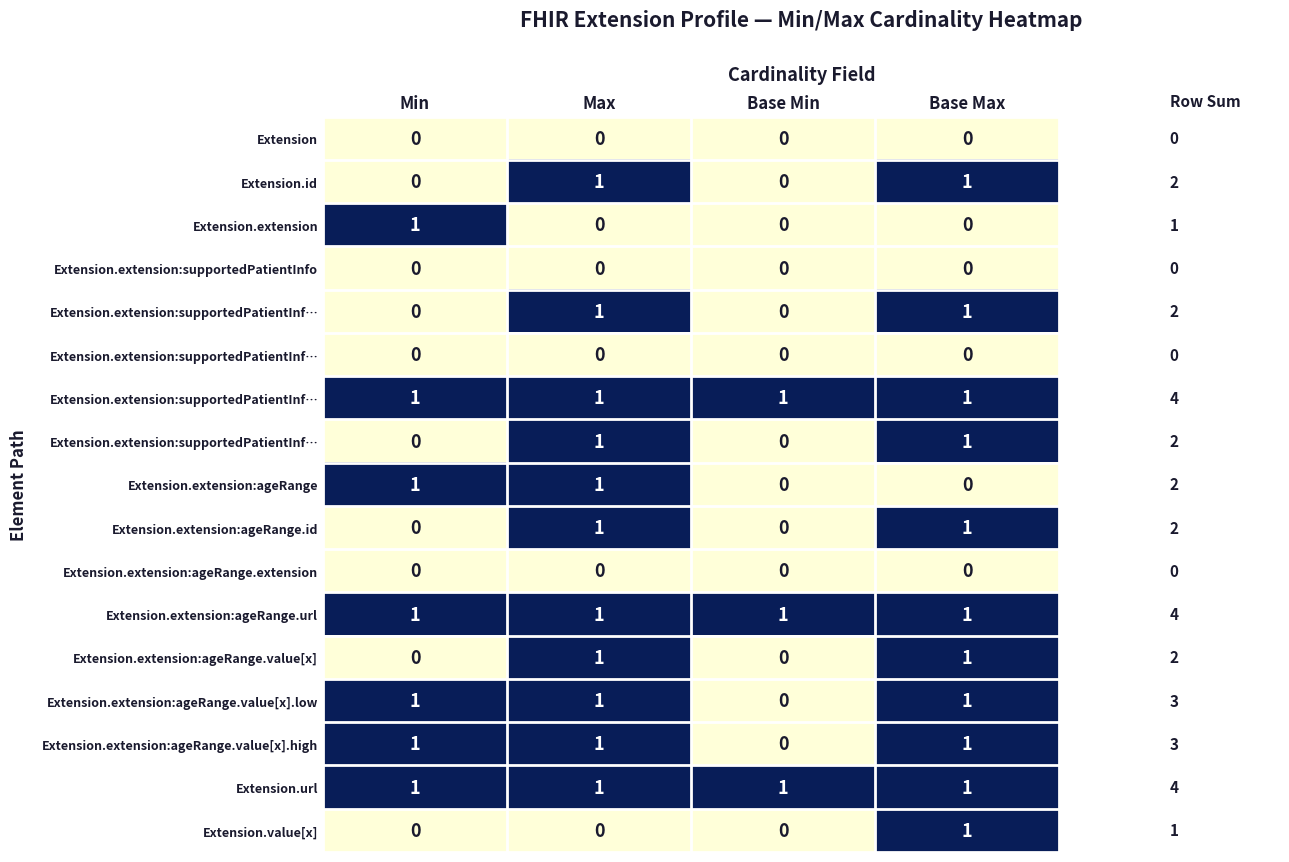

What is the total value across all series at Base Min?

3